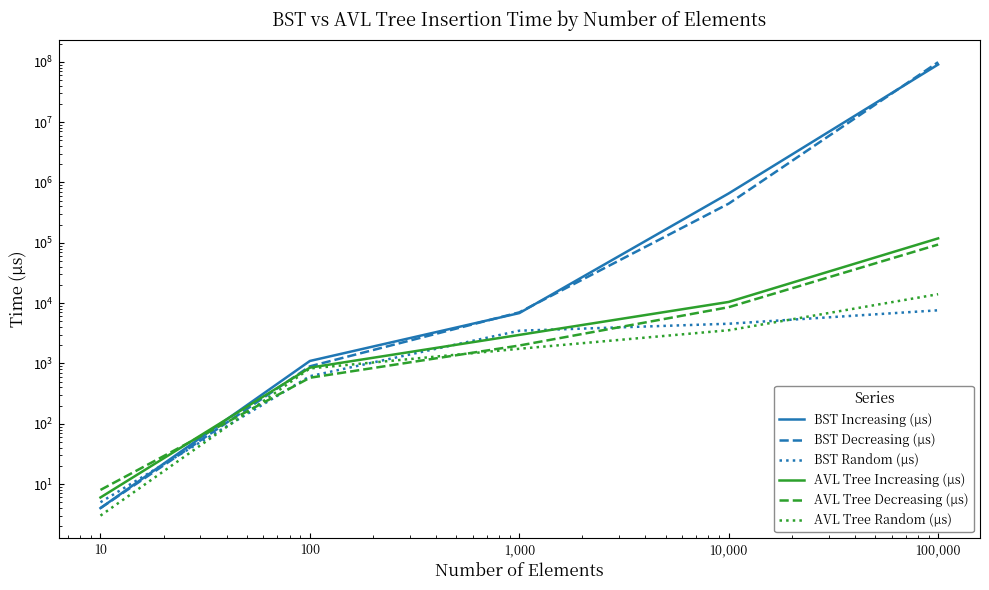

What is the value of the AVL Tree Decreasing (µs) point at the 2nd from the left?

579